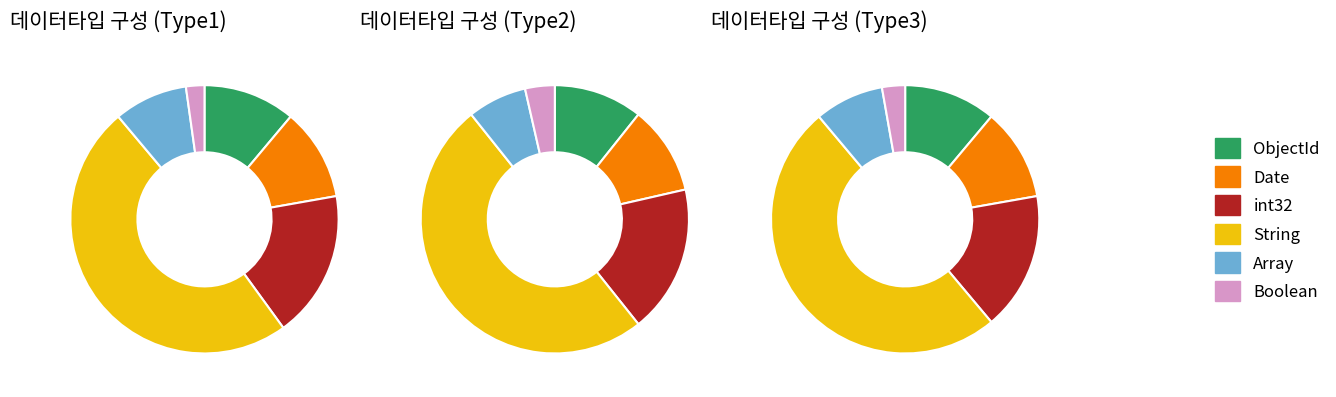

Which slice is the largest?

String